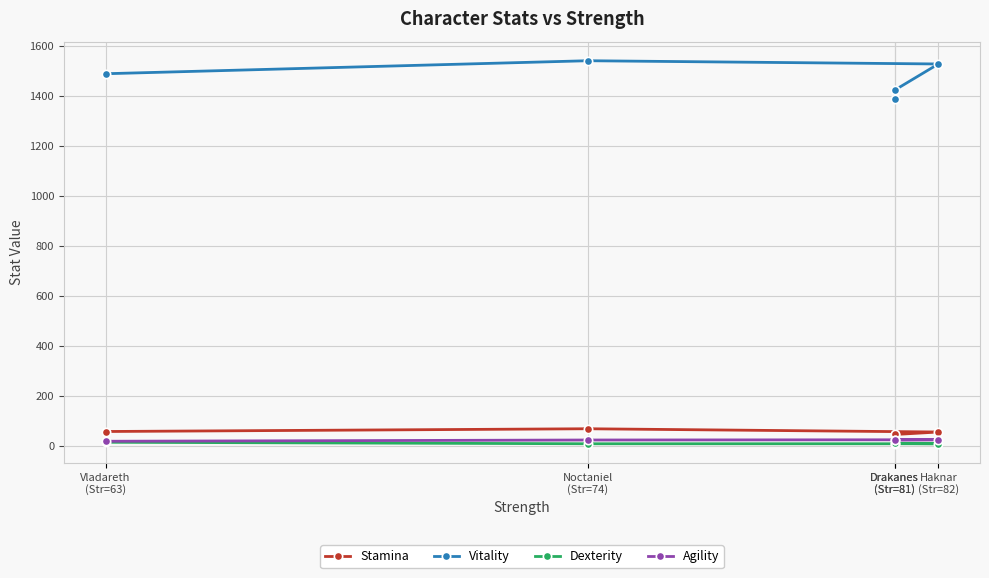

Does the chart display data point markers on the line(s)?

Yes